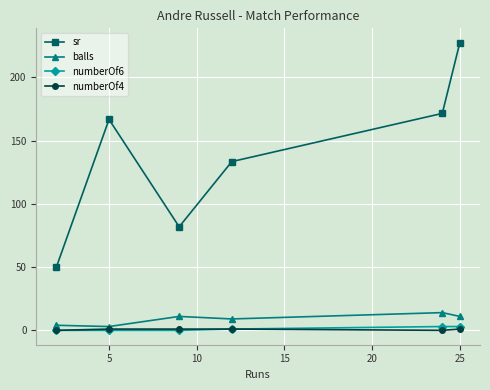

What is the difference between the maximum and minimum values in the sr series?

177.3